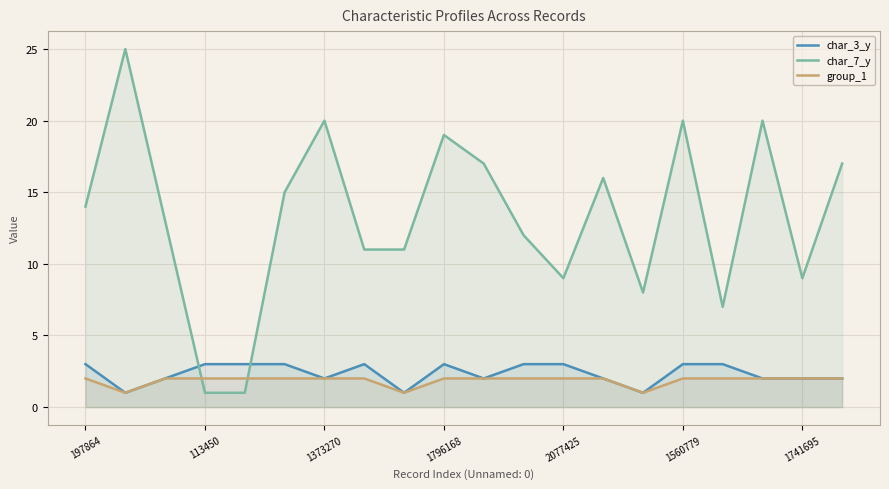

What is the difference between the highest and lowest values at 1560779?

18